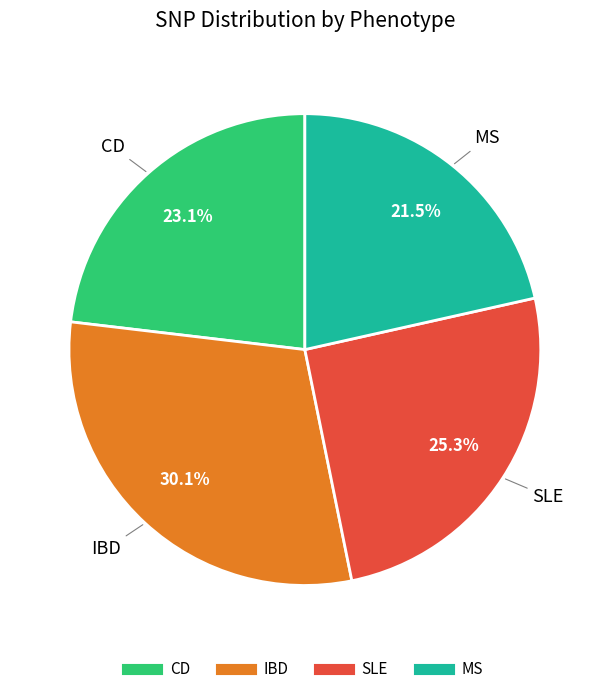

Does any single category account for the majority?

No